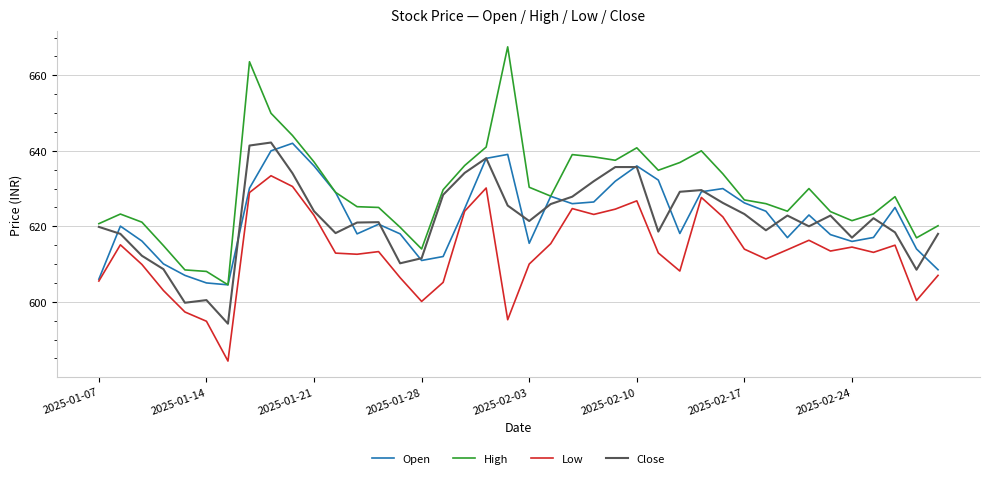

What is the sum of all Low values?

24540.2